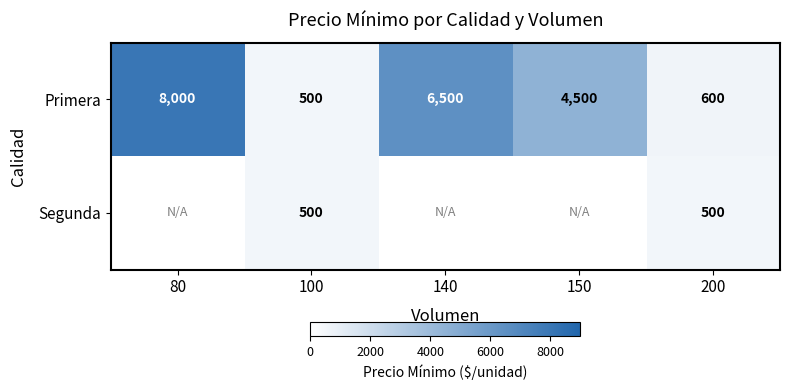

At which category does the chart reach its minimum across all series?

100